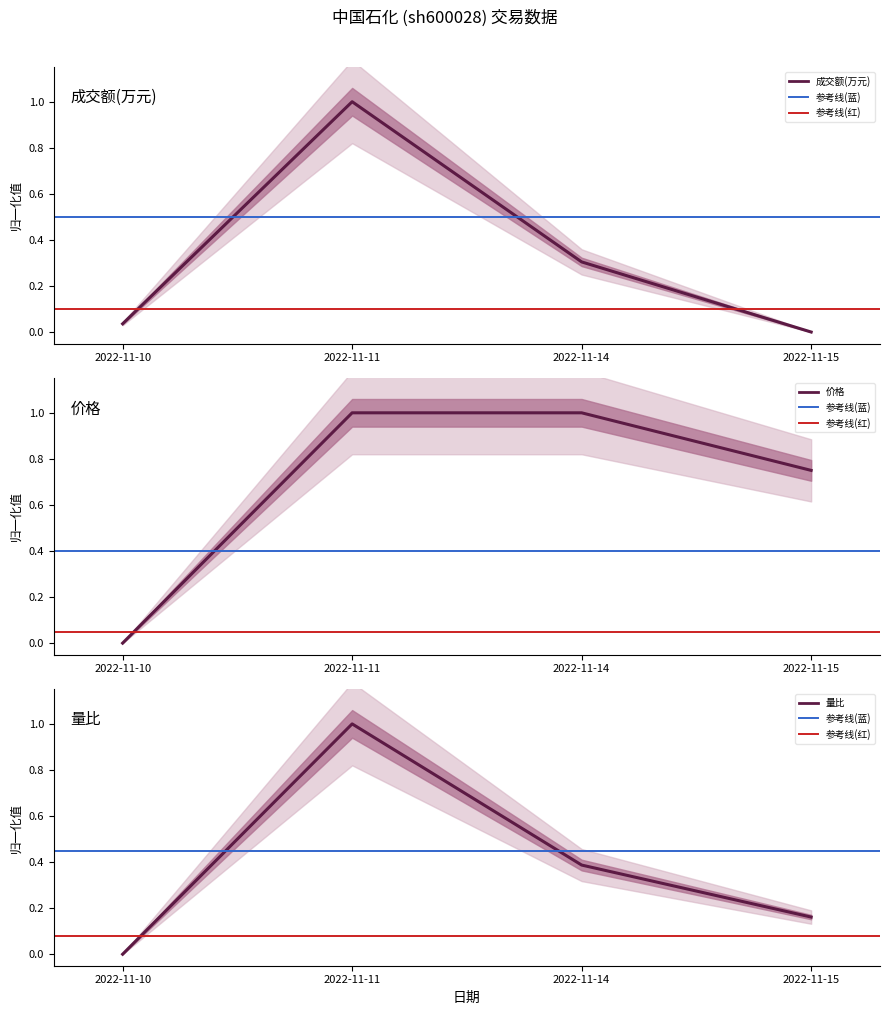

The 价格 series shows 0.8 at 2022-11-15. True or false?

True